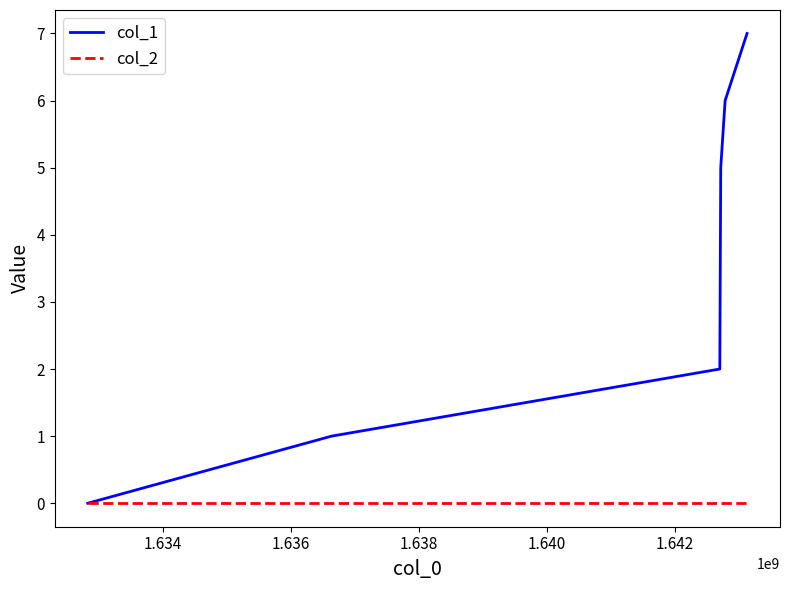

What is the greatest value displayed?

7